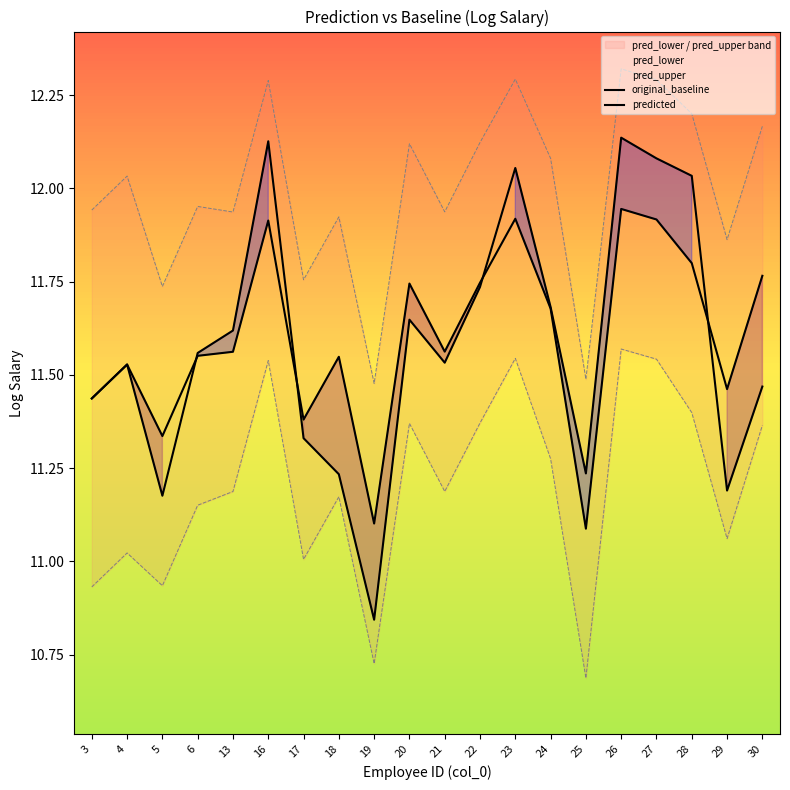

In predicted, how many points are higher than both neighbors (excluding endpoints)?

6